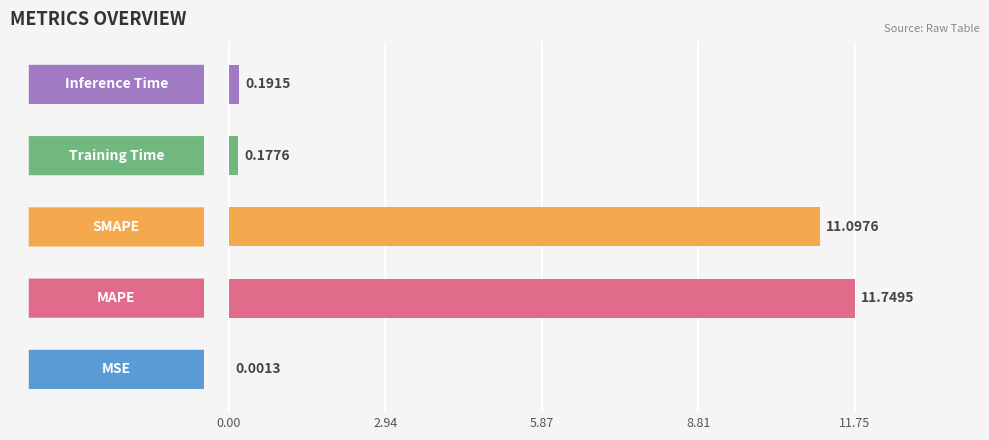

What is the sum of all values?

23.2